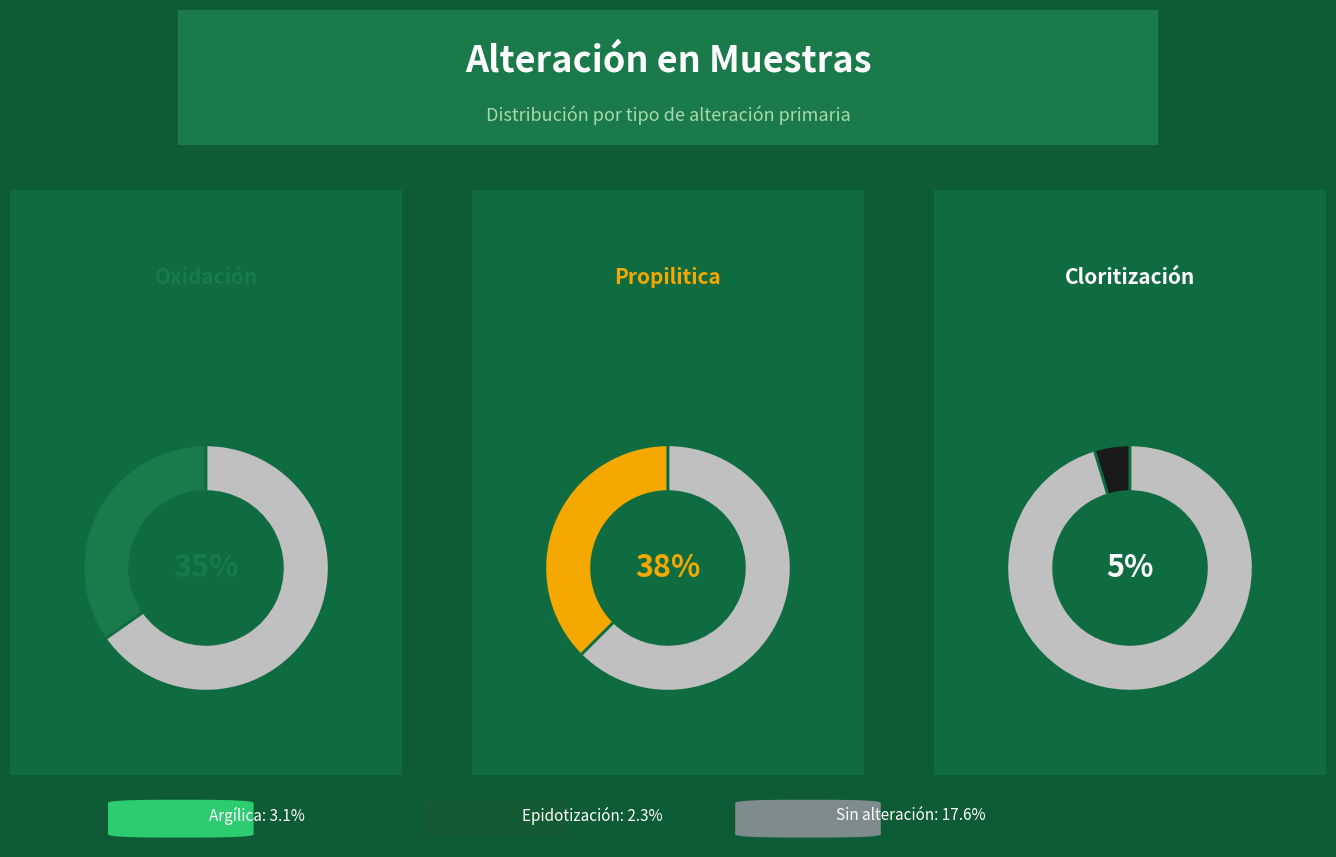

How many segments does this pie chart have?

6